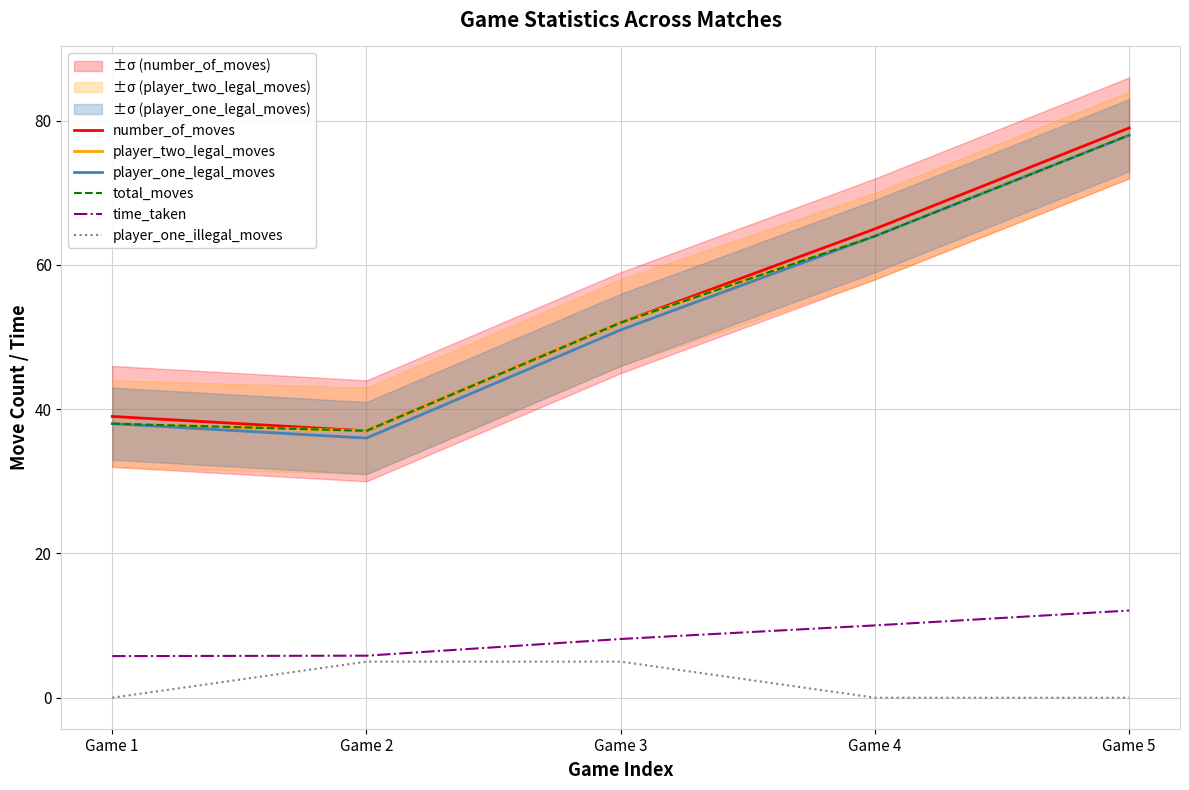

What is the value of the player_two_legal_moves point at the 3rd from the left?

52.0